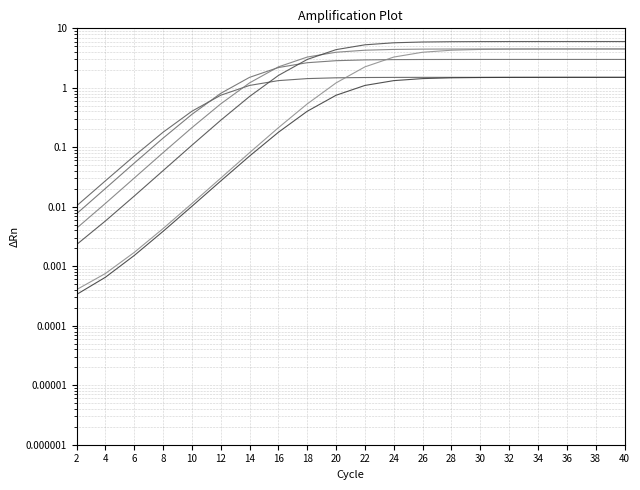

True or false: col_0=2, col_2 contains transition2 and col_0=1, col_2 contains transition1 cross at least once.

True